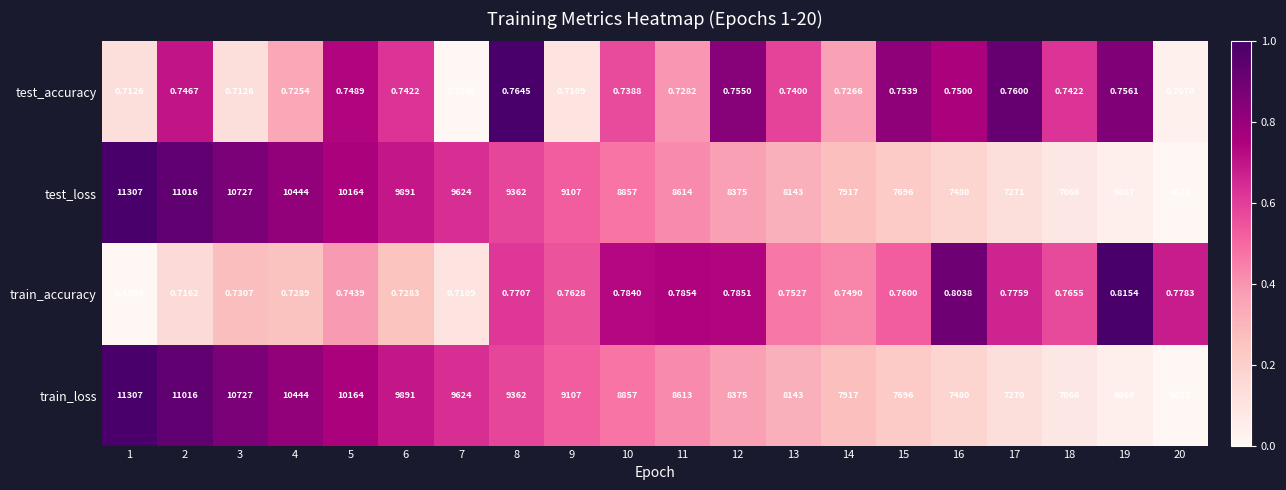

Between 13 and 19, which series saw the biggest shift?

train_loss